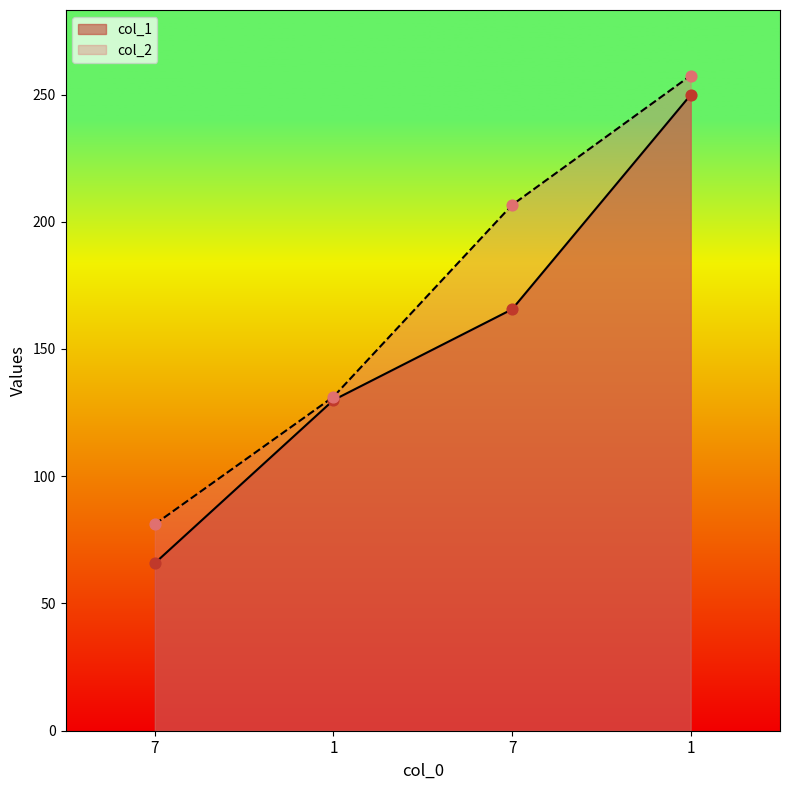

Which series contains the highest Y value?

col_2